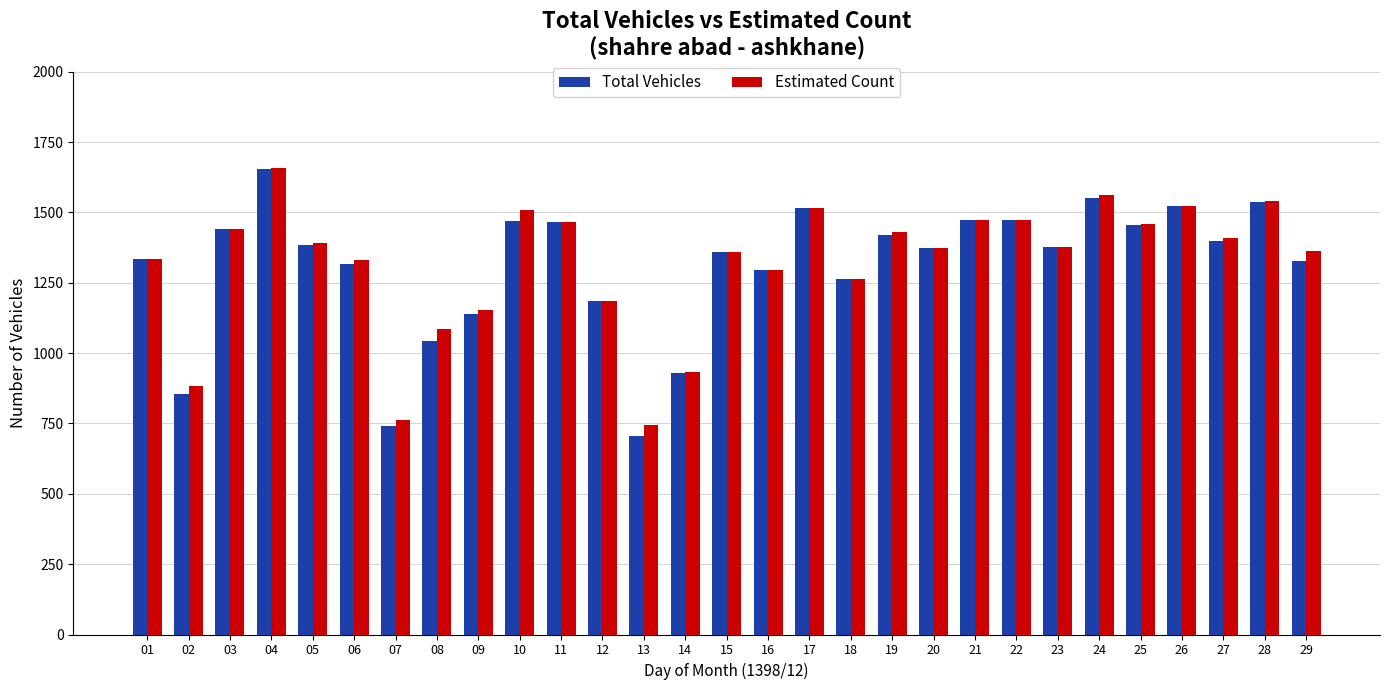

What is the minimum value shown in the chart?

705